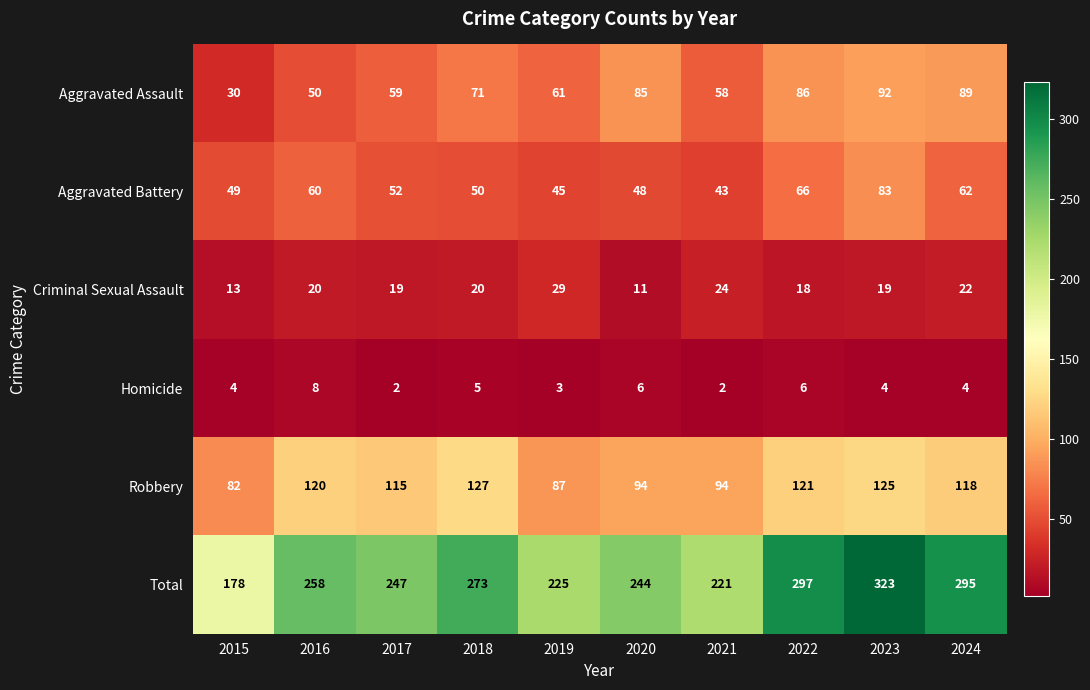

What is the difference between the Criminal Sexual Assault values at 2017 and 2024?

3